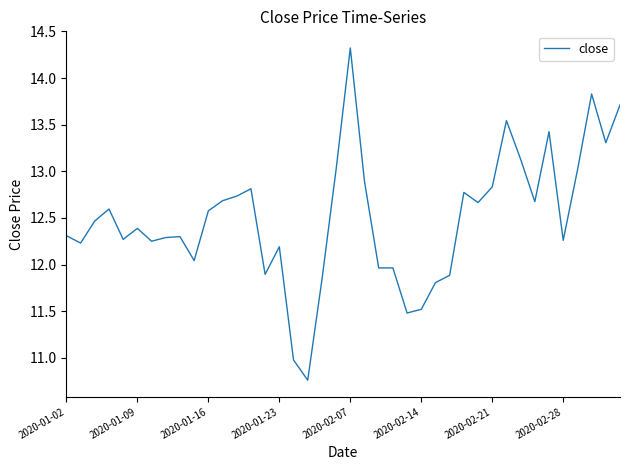

How many series are shown in this chart?

1